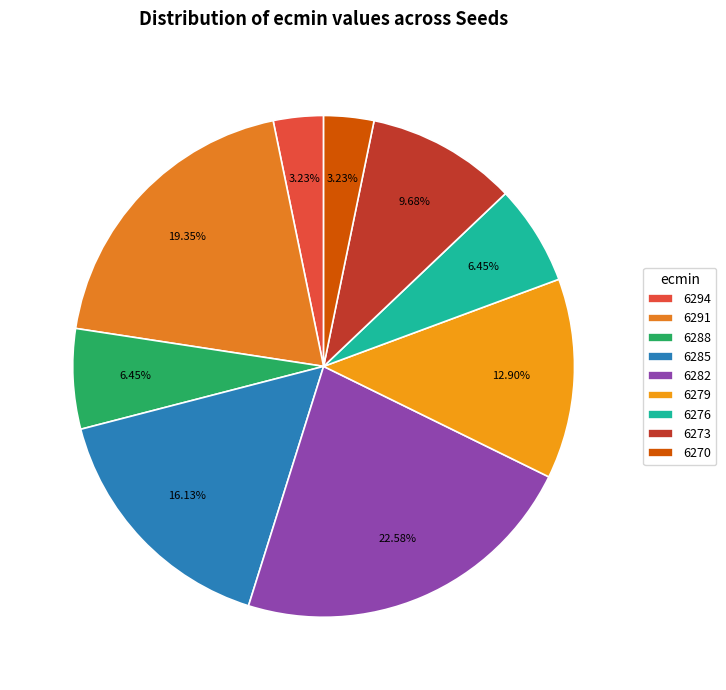

Count the number of slices in the pie.

9